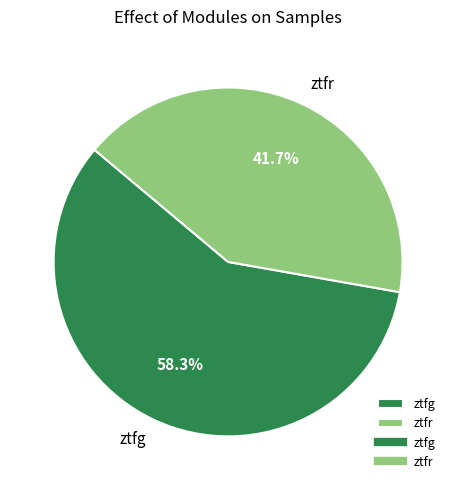

True or false: ztfg accounts for 72% of the total.

False